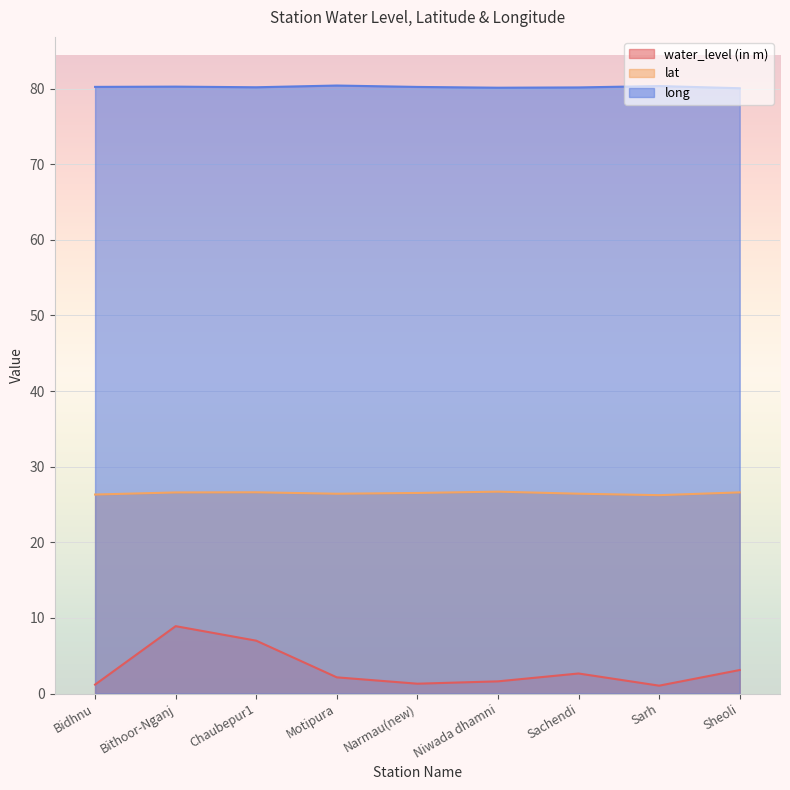

Does the chart display data point markers on the line(s)?

No